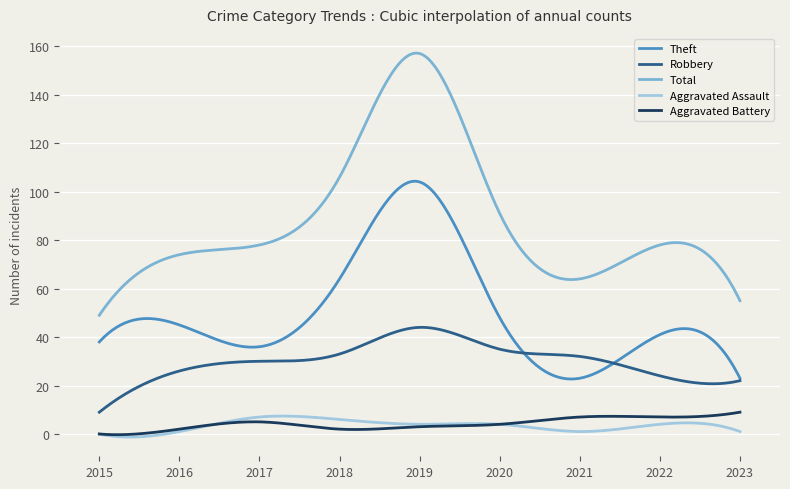

Which series has the largest range (max minus min)?

Total